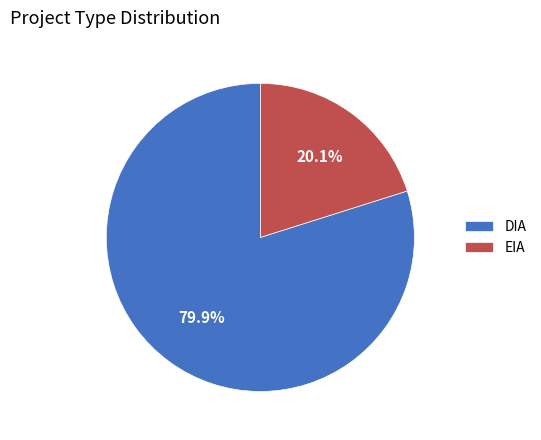

Which slice is the smallest?

EIA